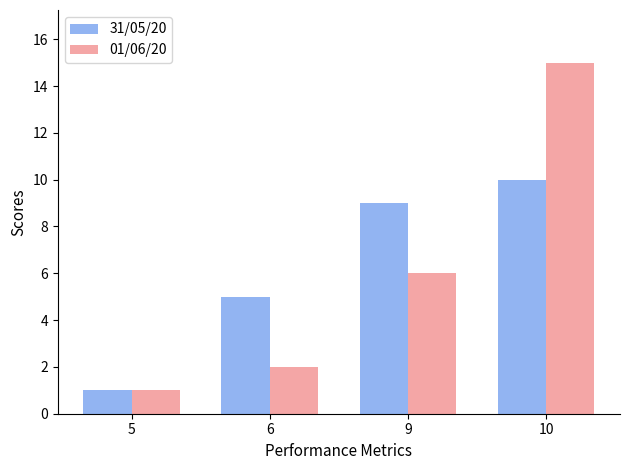

What is the total value across all series at 10?

25